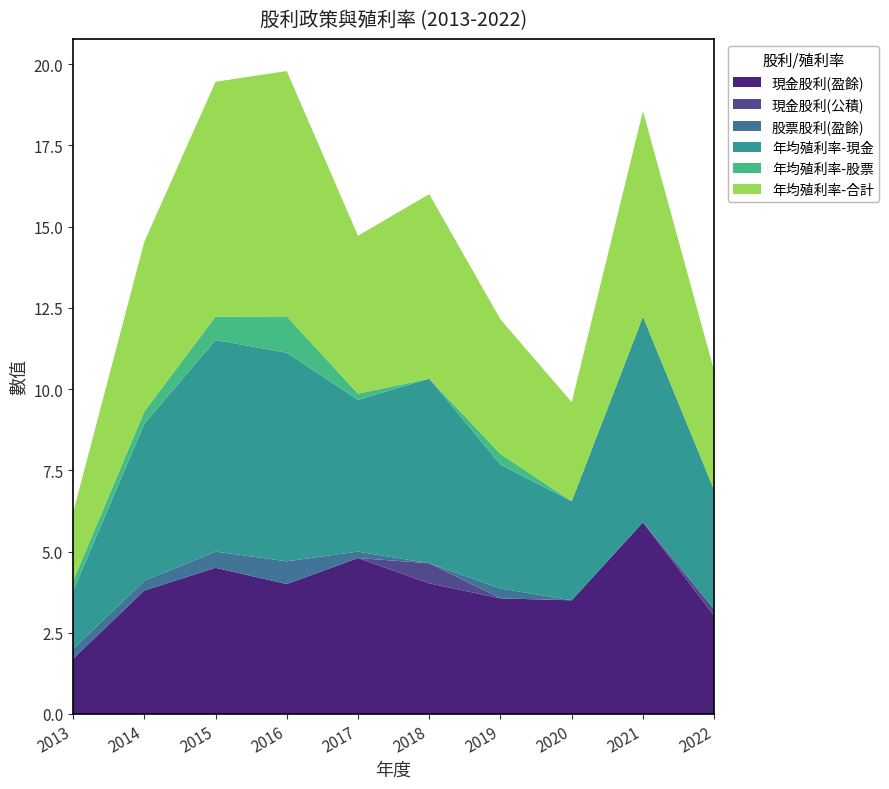

Reading left to right, list all the values displayed in this chart.

現金股利(盈餘): 1.7	3.8	4.5	4.0	4.8	4.0	3.6	3.5	5.9	3.0
現金股利(公積): 0.0	0.0	0.0	0.0	0.0	0.6	0.0	0.0	0.0	0.2
股票股利(盈餘): 0.3	0.3	0.5	0.7	0.2	0.0	0.3	0.0	0.0	0.0
年均殖利率-現金: 1.8	4.8	6.5	6.4	4.7	5.7	3.8	3.0	6.3	3.7
年均殖利率-股票: 0.3	0.4	0.7	1.1	0.2	0.0	0.3	0.0	0.0	0.0
年均殖利率-合計: 2.1	5.2	7.2	7.5	4.9	5.7	4.1	3.0	6.3	3.7